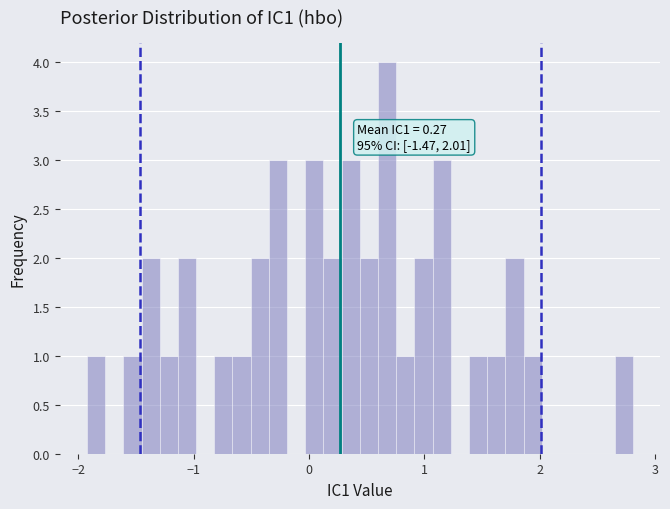

Around what value on the x-axis is the tallest bar? Give the approximate position of its centre, as read against the axis.

0.7